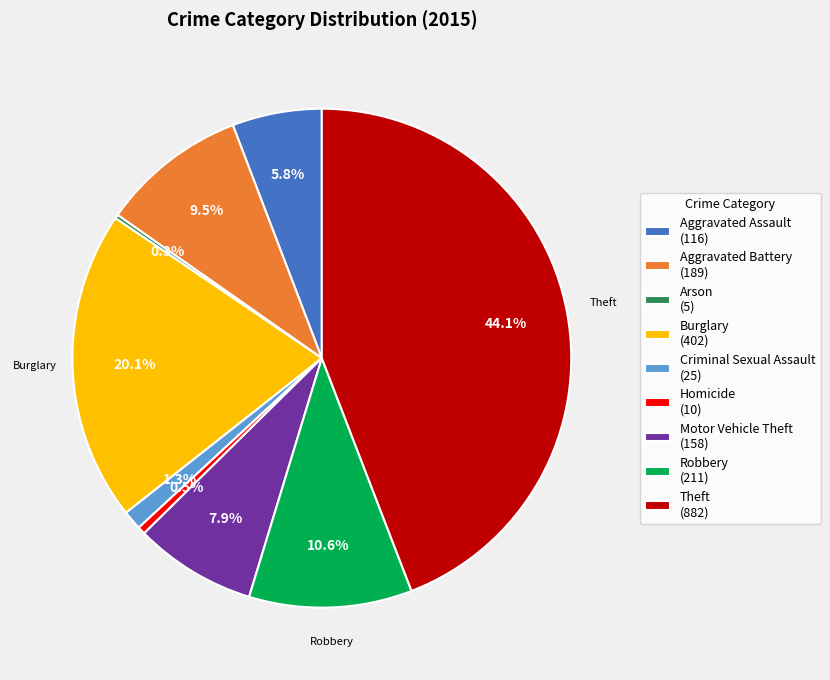

To the nearest percent, what is the combined percentage of Theft and Motor Vehicle Theft?

52%